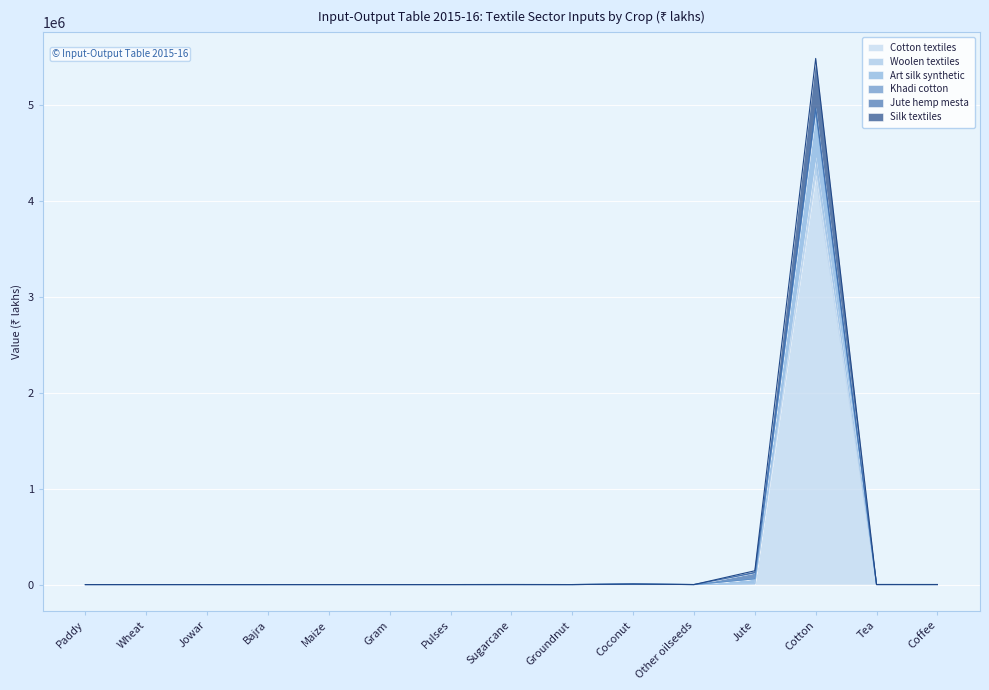

The Silk textiles series shows 376 at Sugarcane. True or false?

True